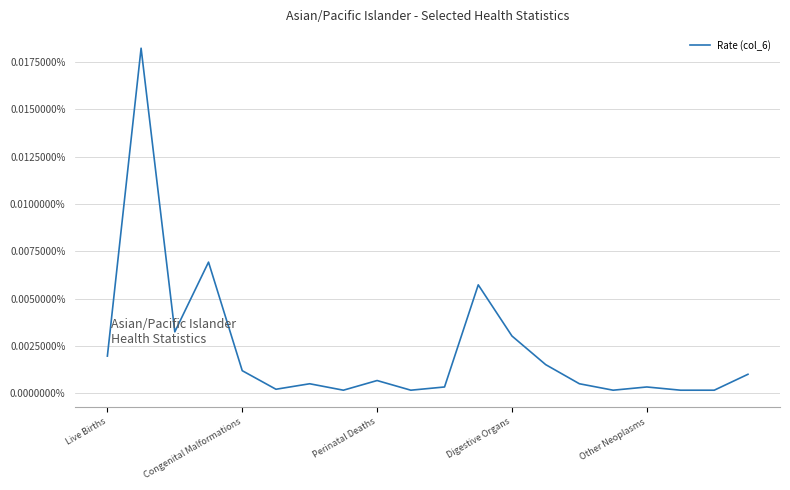

What is the label of the 13th point from the right?

7